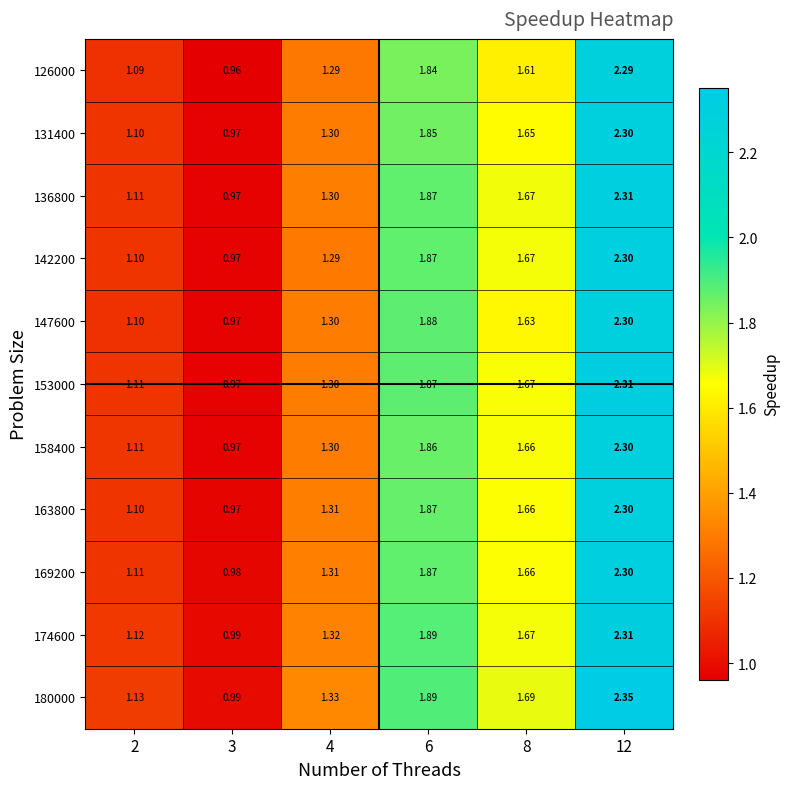

Is the value of 158400 at 4 greater than the value of 174600 at 12?

No